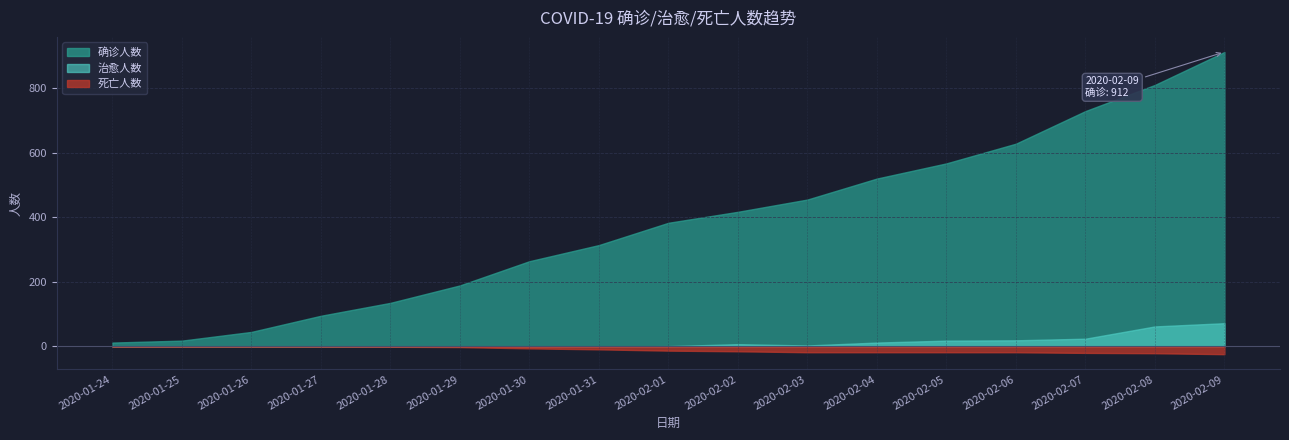

Which series has the largest total across all categories?

确诊人数